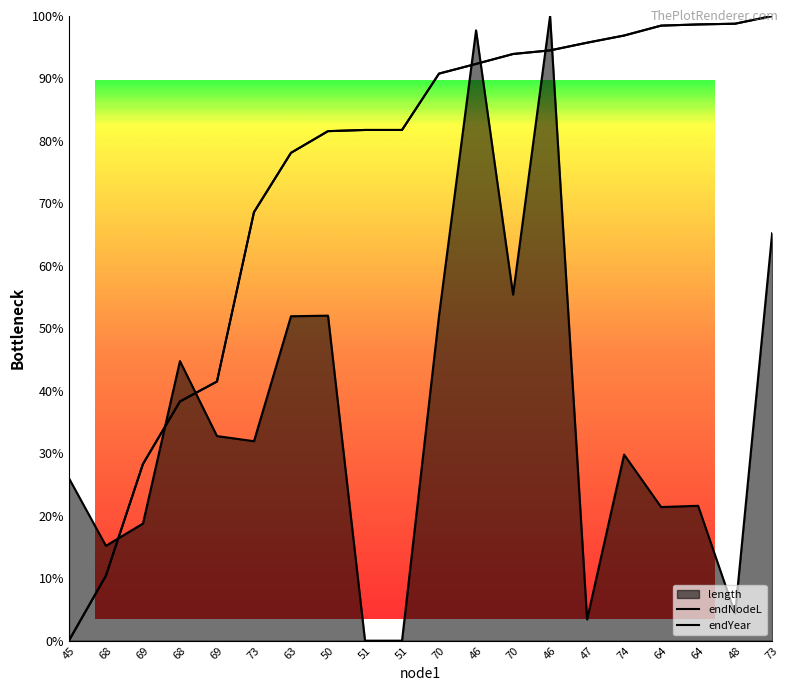

Reading left to right, list all the values displayed in this chart.

length: 45=0.3	68=0.2	69=0.2	68=0.4	69=0.3	73=0.3	63=0.5	50=0.5	51=0.0	51=0.0	70=0.5	46=1.0	70=0.6	46=1.0	47=0.0	74=0.3	64=0.2	64=0.2	48=0.0	73=0.7
endNodeL: 45=0.0	68=0.1	69=0.3	68=0.4	69=0.4	73=0.7	63=0.8	50=0.8	51=0.8	51=0.8	70=0.9	46=0.9	70=0.9	46=0.9	47=1.0	74=1.0	64=1.0	64=1.0	48=1.0	73=1.0
endYear: 45=0.0	68=0.1	69=0.3	68=0.4	69=0.4	73=0.7	63=0.8	50=0.8	51=0.8	51=0.8	70=0.9	46=0.9	70=0.9	46=0.9	47=1.0	74=1.0	64=1.0	64=1.0	48=1.0	73=1.0